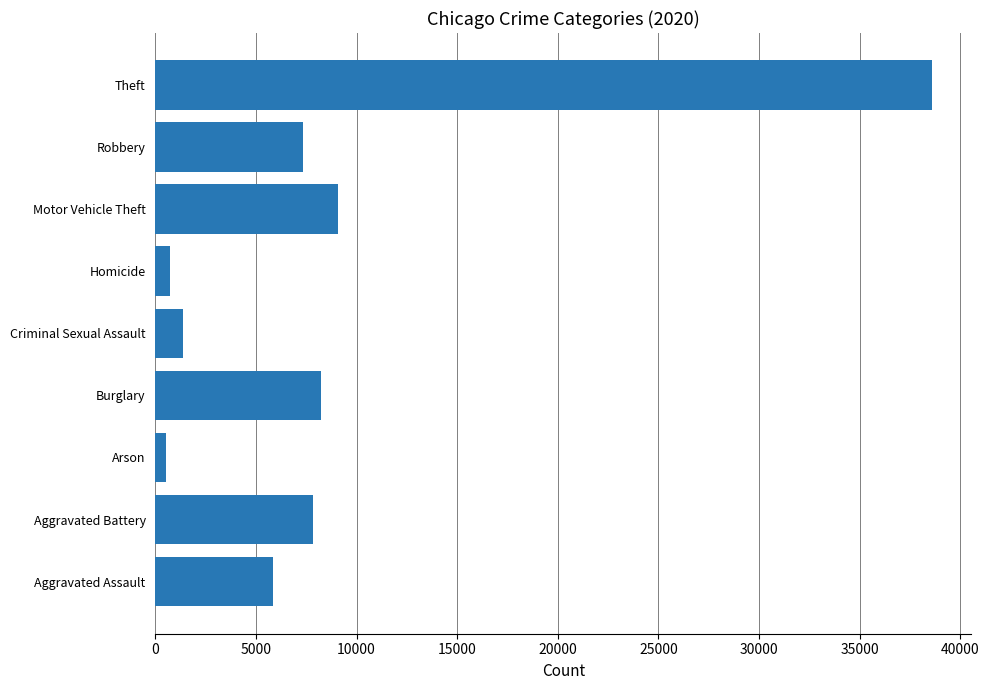

What is the difference between the values at Theft and Motor Vehicle Theft?

29529